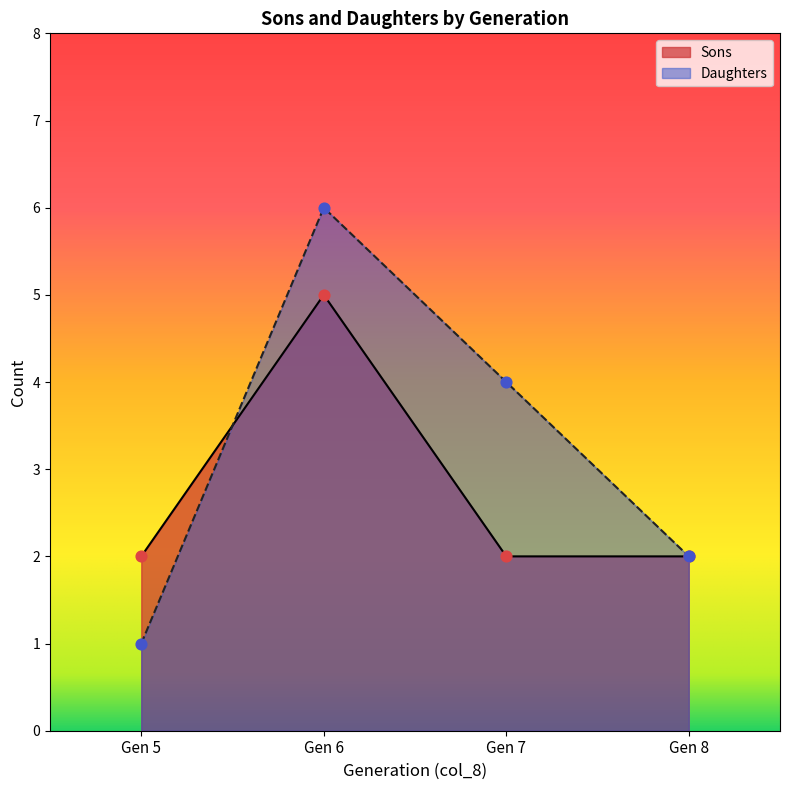

At which category is the sum across all series the highest?

Gen 6